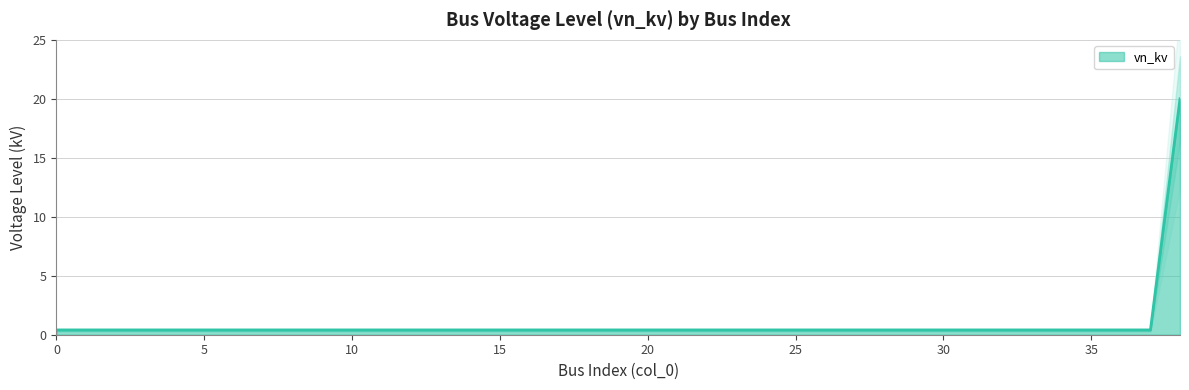

Reading left to right, list all the values displayed in this chart.

0.4	0.4	0.4	0.4	0.4	0.4	0.4	0.4	0.4	0.4	0.4	0.4	0.4	0.4	0.4	0.4	0.4	0.4	0.4	0.4	0.4	0.4	0.4	0.4	0.4	0.4	0.4	0.4	0.4	0.4	0.4	0.4	0.4	0.4	0.4	0.4	0.4	0.4	20.0